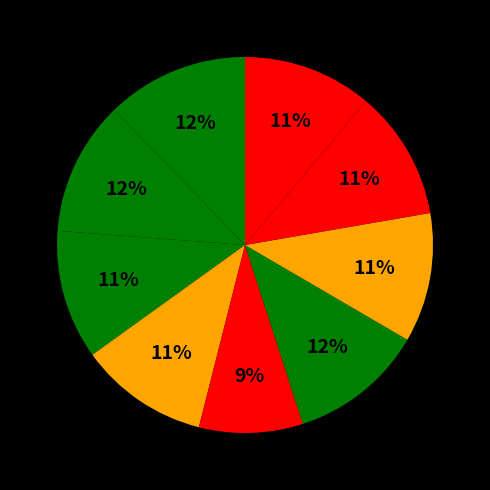

How many segments does this pie chart have?

9